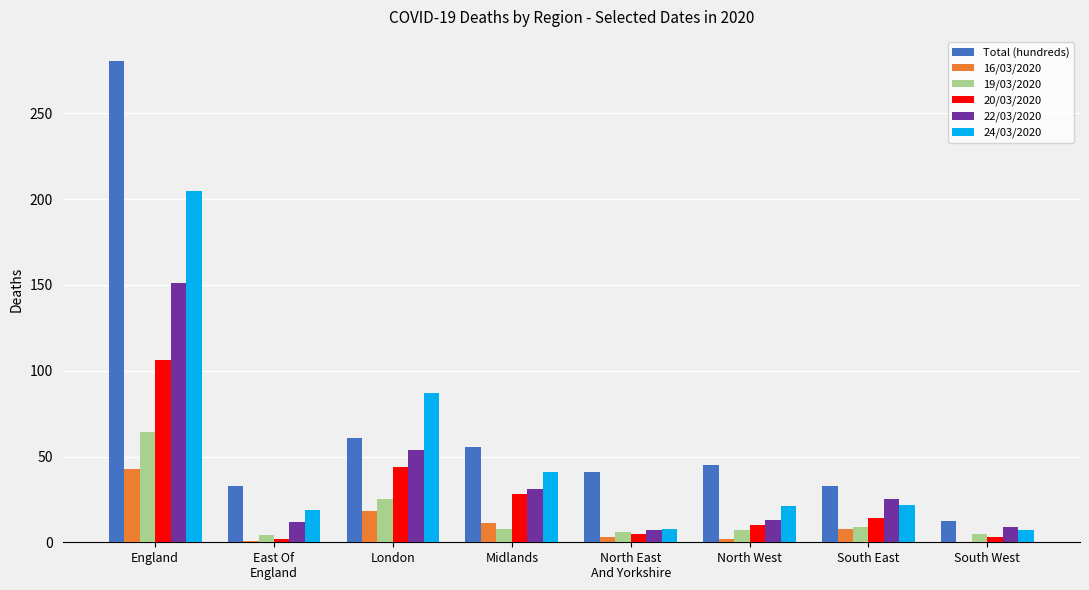

The value of 16/03/2020 at England is 43.0. True or false?

True